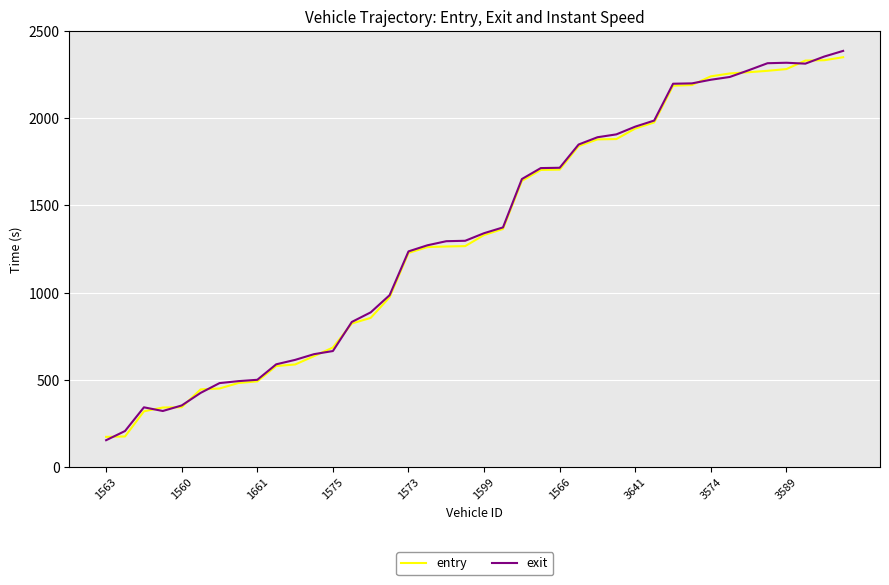

What is the maximum value shown in the chart?

2385.9